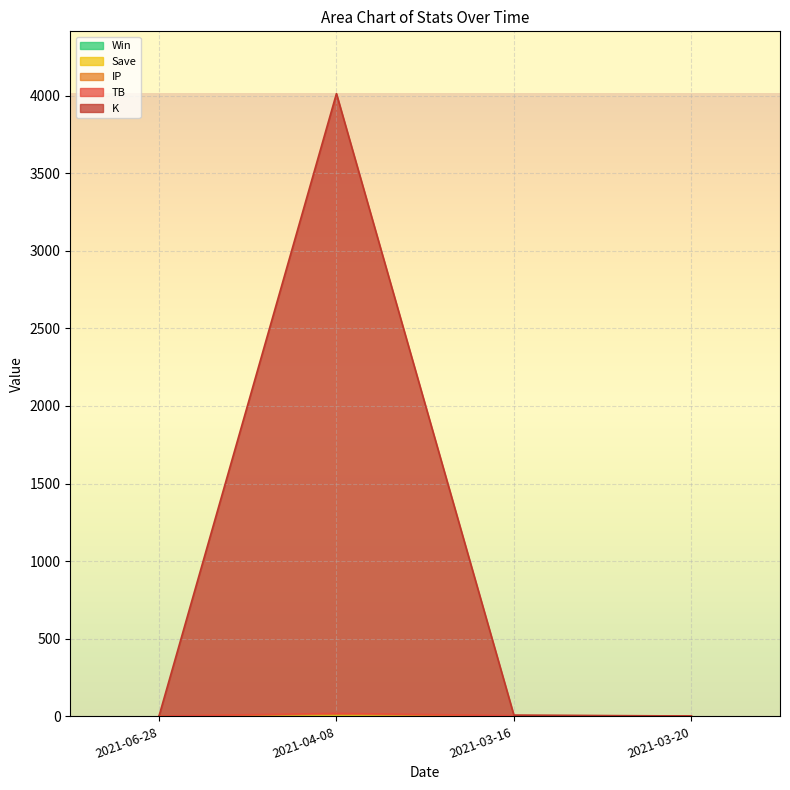

True or false: K and Save intersect in this chart.

False